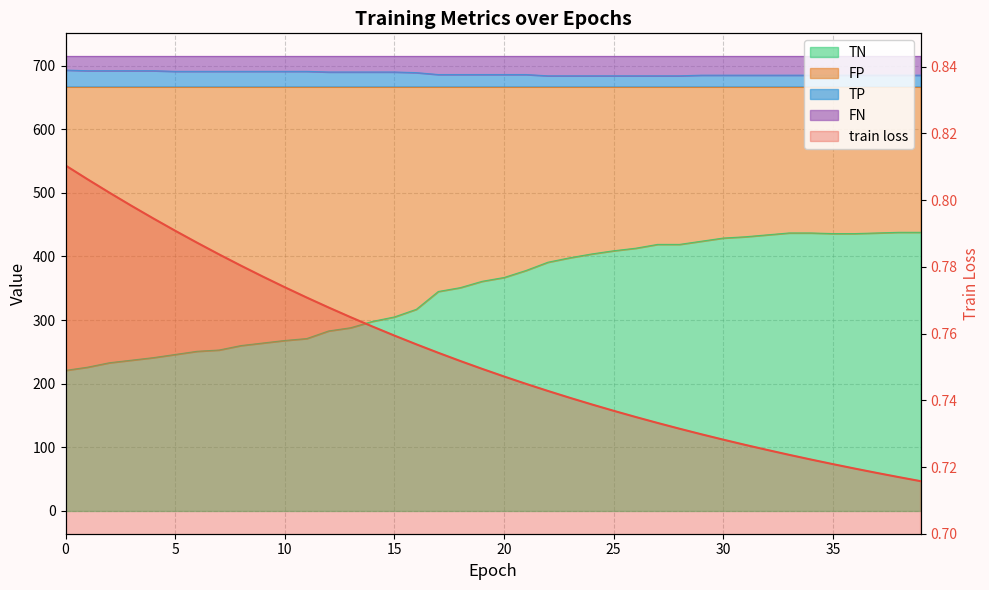

How many TP values are between 685 and 691?

28